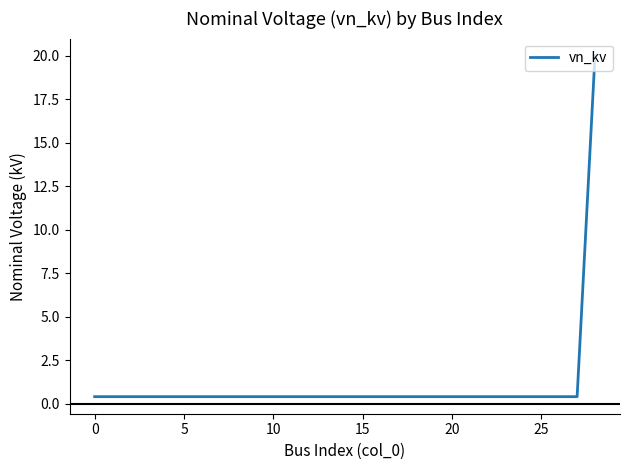

What is the greatest value displayed?

20.0